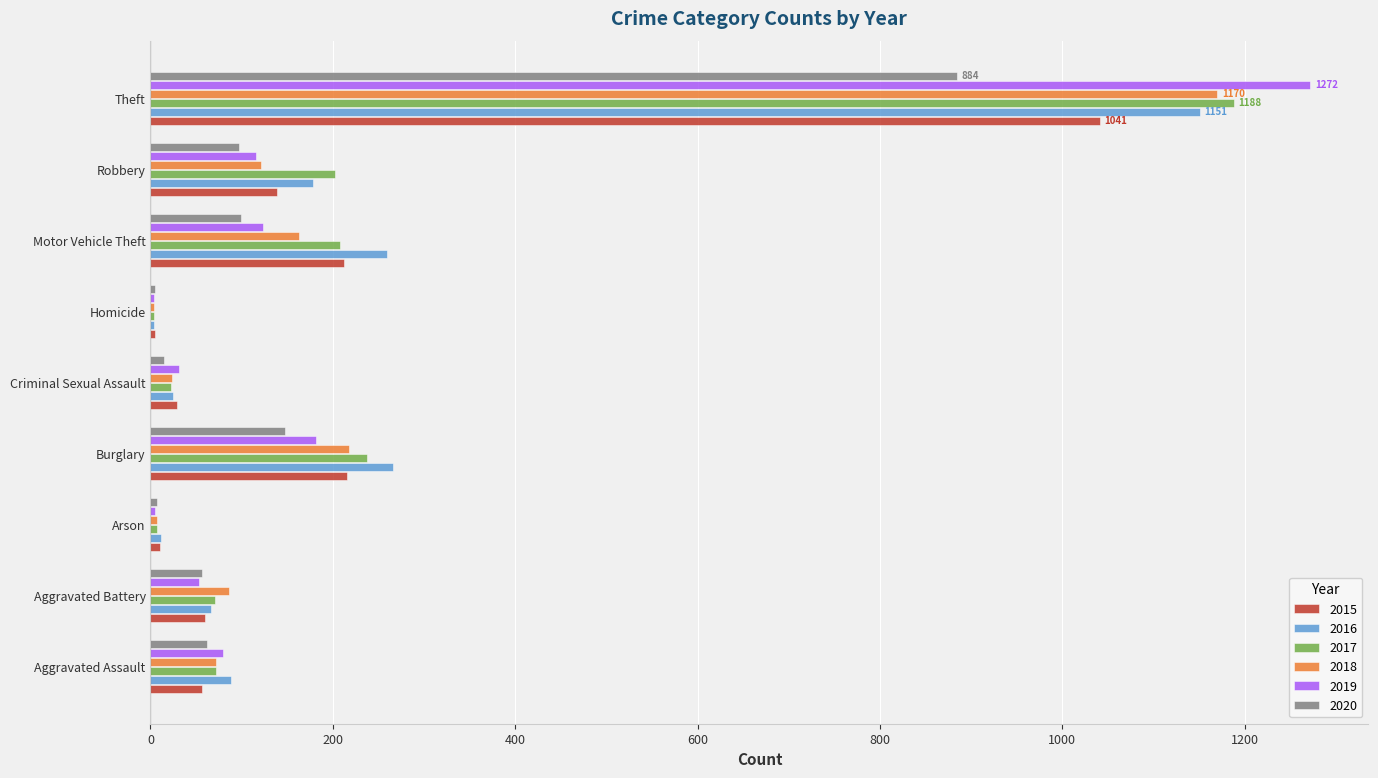

What is the sum of all 2018 values?

1865